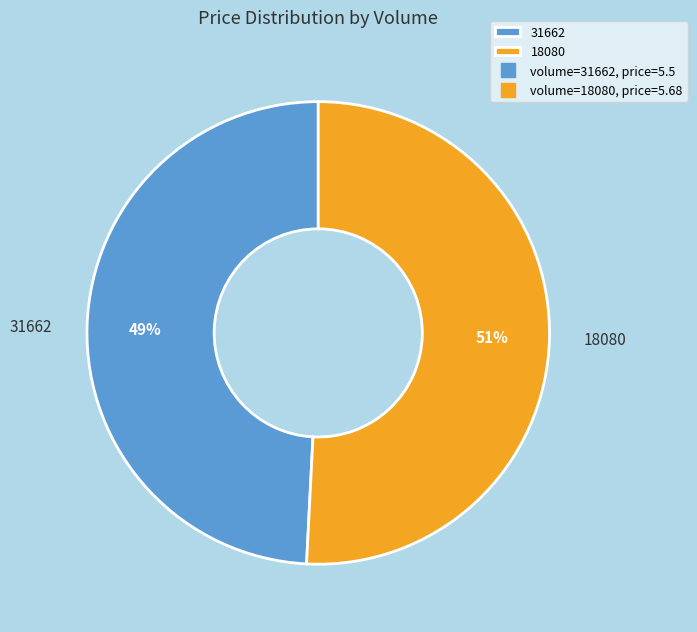

Approximately how many times larger is the value at 31662 compared to 18080?

1.0